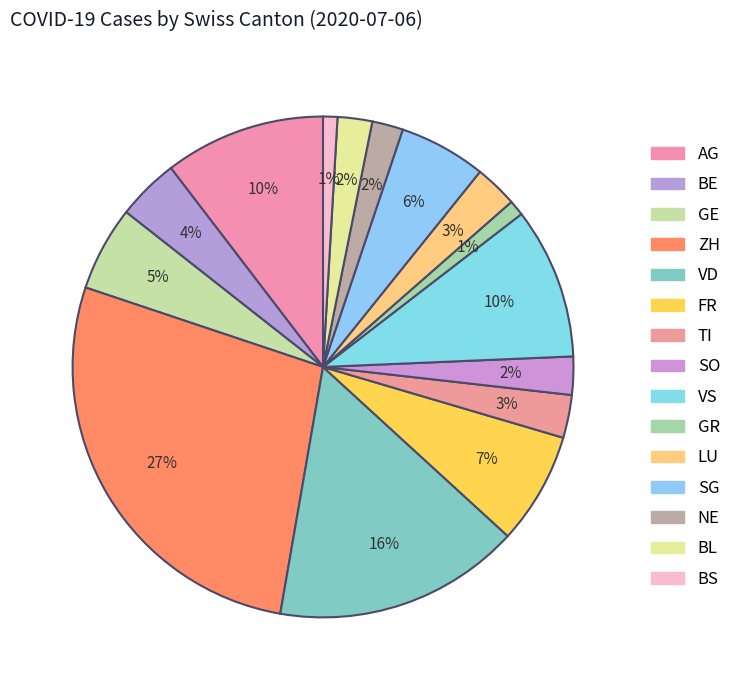

How many slices are in this pie chart?

15